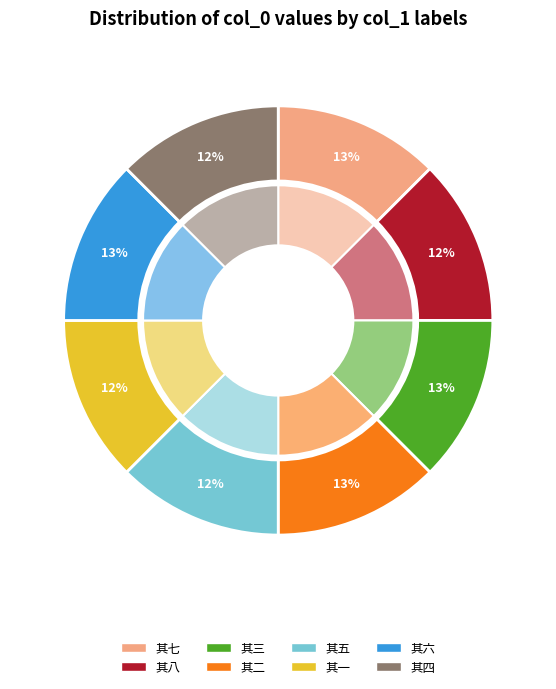

What percentage is the 见梁检法书怀八绝句于广文尉曹处次韵 其五 slice, to the nearest percent?

12%